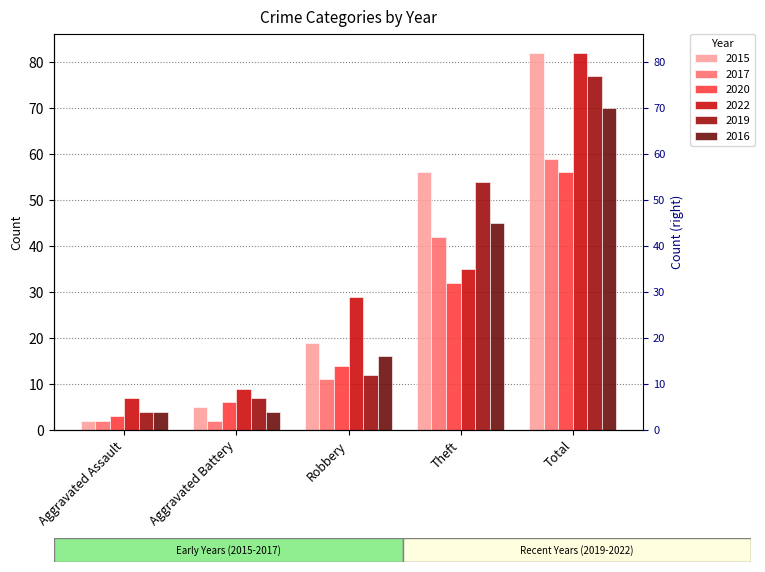

What is the sum of all 2015 values?

164